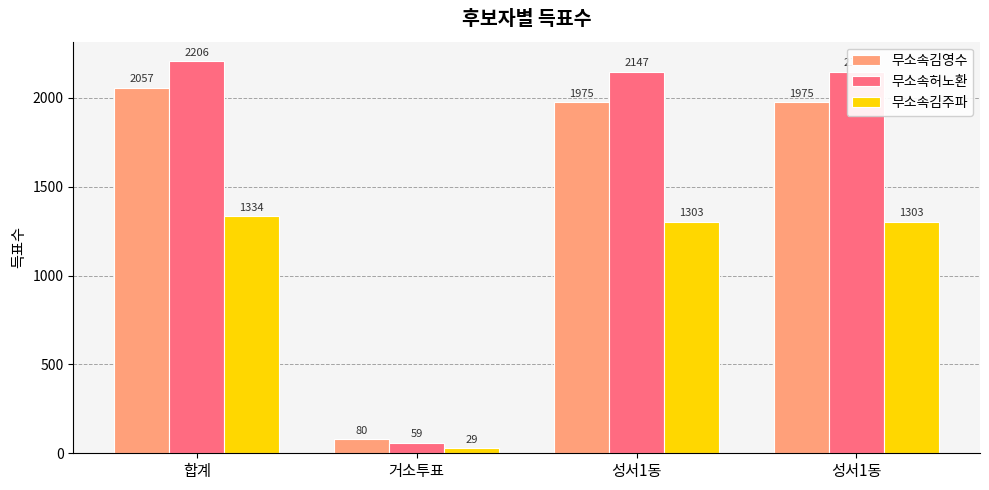

Which series has the widest spread of values?

무소속허노환